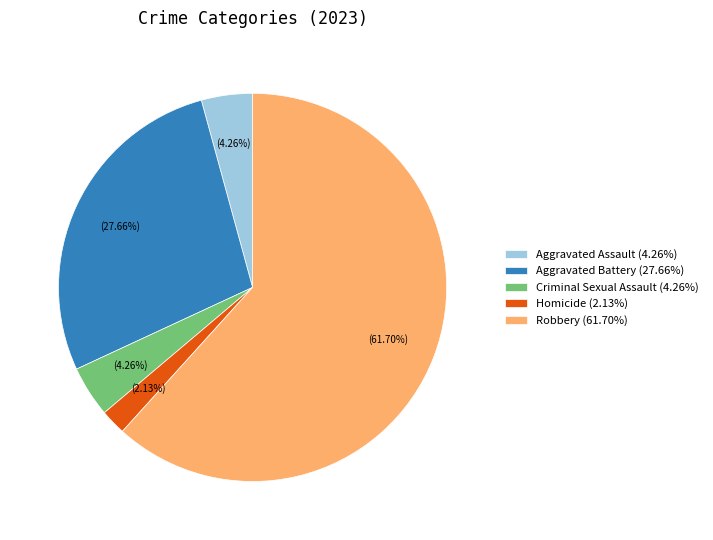

Which slice is the smallest?

Homicide